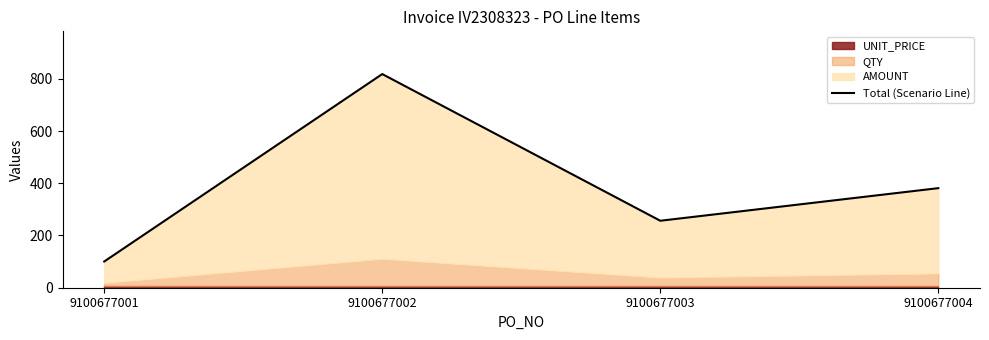

List the labels in order of value, largest first.

9100677002, 9100677004, 9100677003, 9100677001